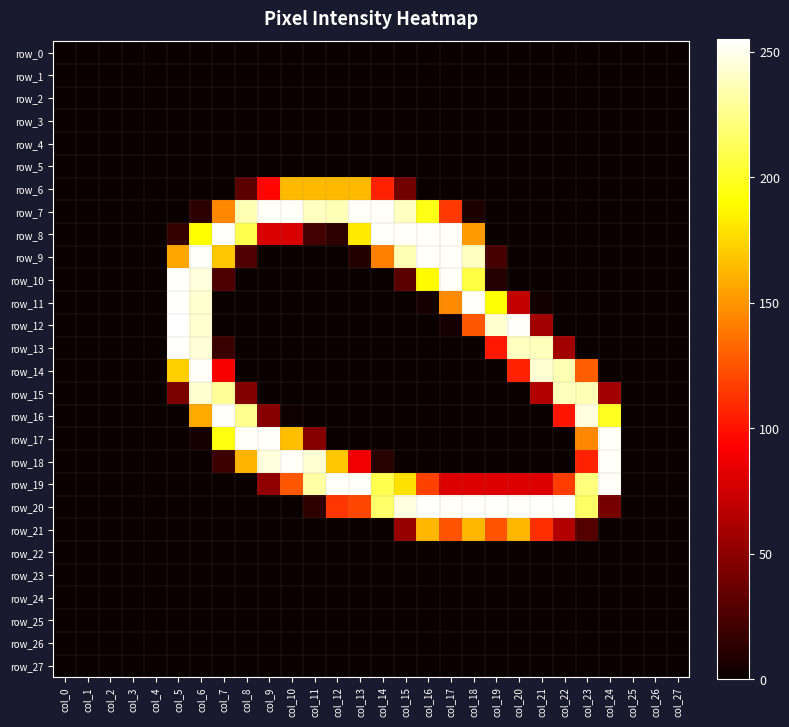

At col_19, list the series in order from largest to smallest.

row_20, row_12, row_11, row_21, row_13, row_19, row_9, row_10, row_0, row_1, row_2, row_3, row_4, row_5, row_6, row_7, row_8, row_14, row_15, row_16, row_17, row_18, row_22, row_23, row_24, row_25, row_26, row_27